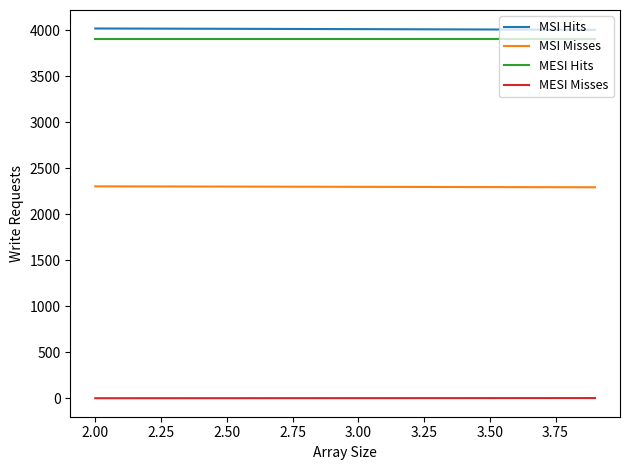

True or false: MSI Misses and MESI Misses intersect in this chart.

False